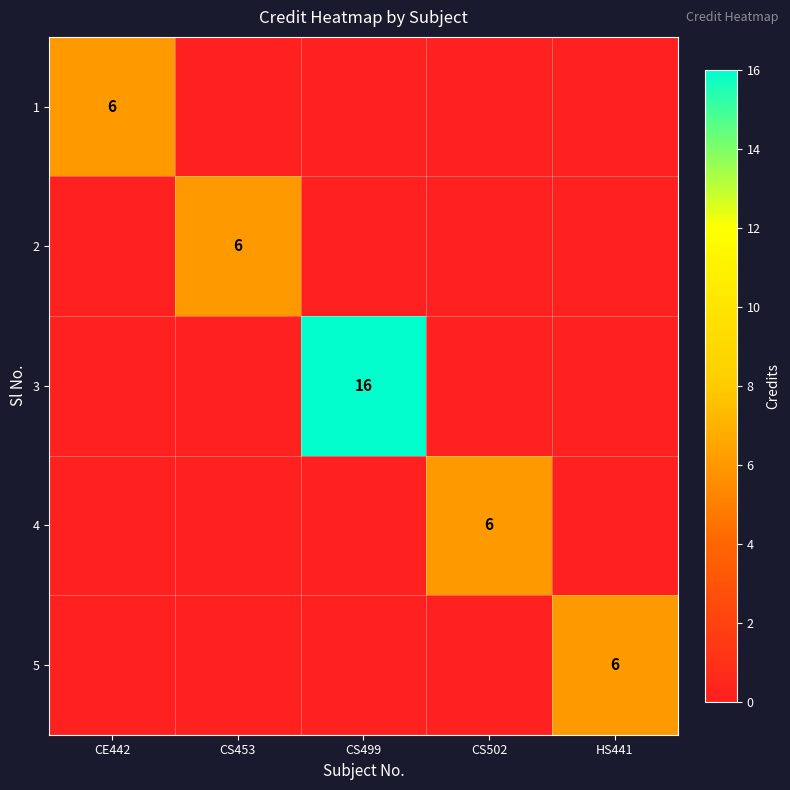

Which series has the largest range (max minus min)?

3